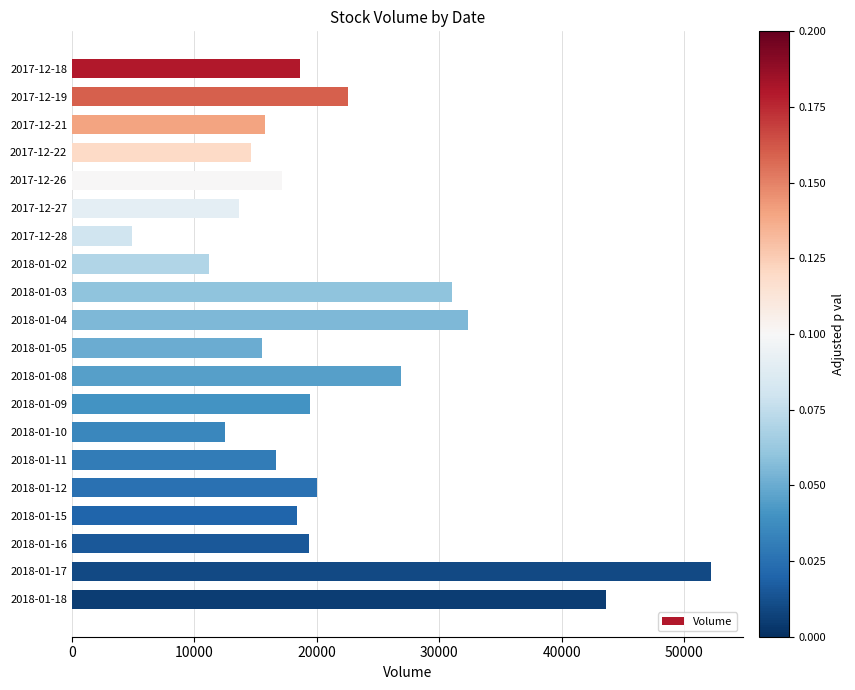

Is it true that the value at 2018-01-03 is 17251?

False